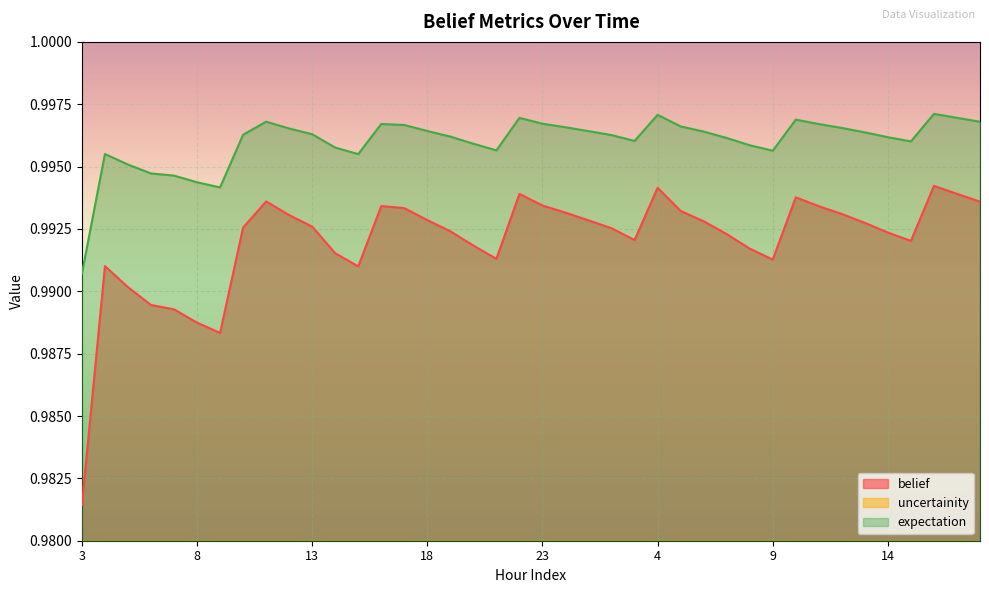

True or false: expectation and uncertainity intersect in this chart.

False